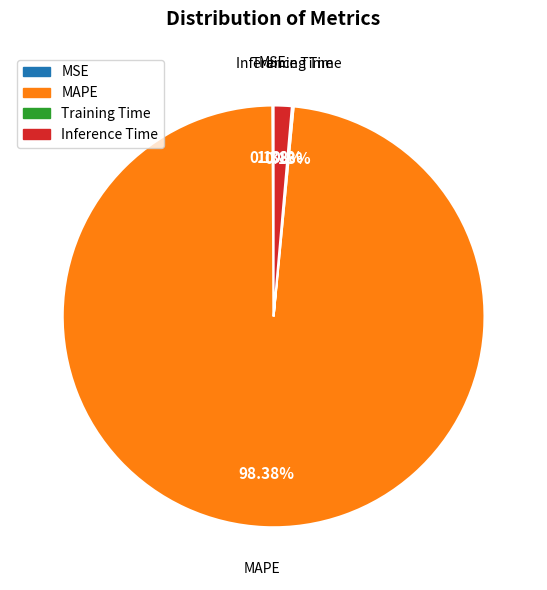

Is Inference Time the majority of the pie?

No